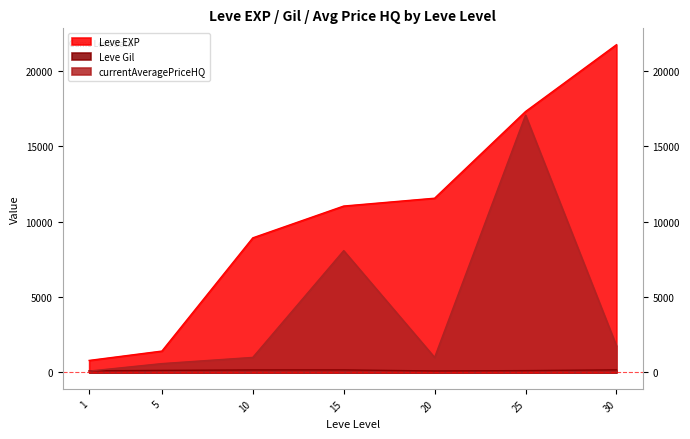

In Leve Gil, how many points are higher than both neighbors (excluding endpoints)?

1